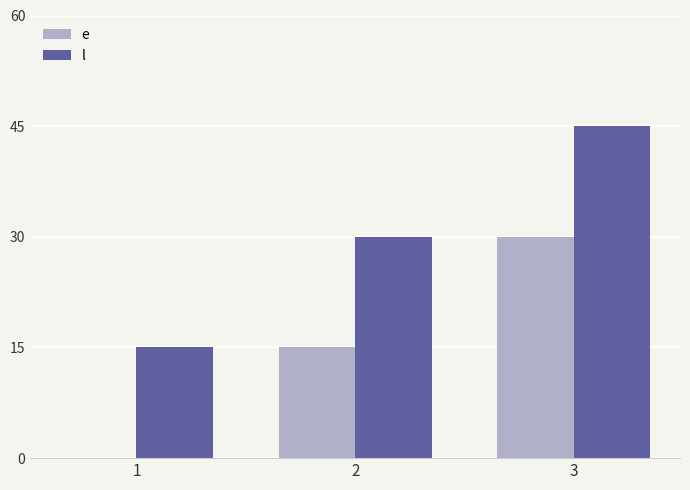

What is the approximate value of l at 3, to the nearest 5?

45